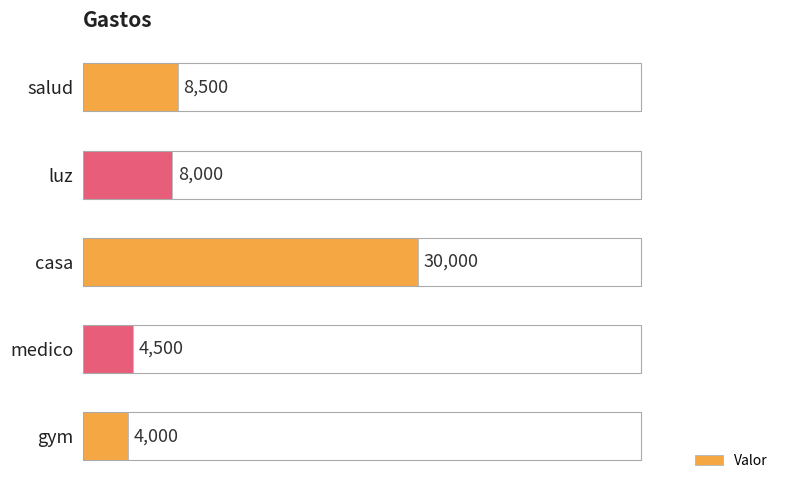

What is the minimum value shown in the chart?

4000